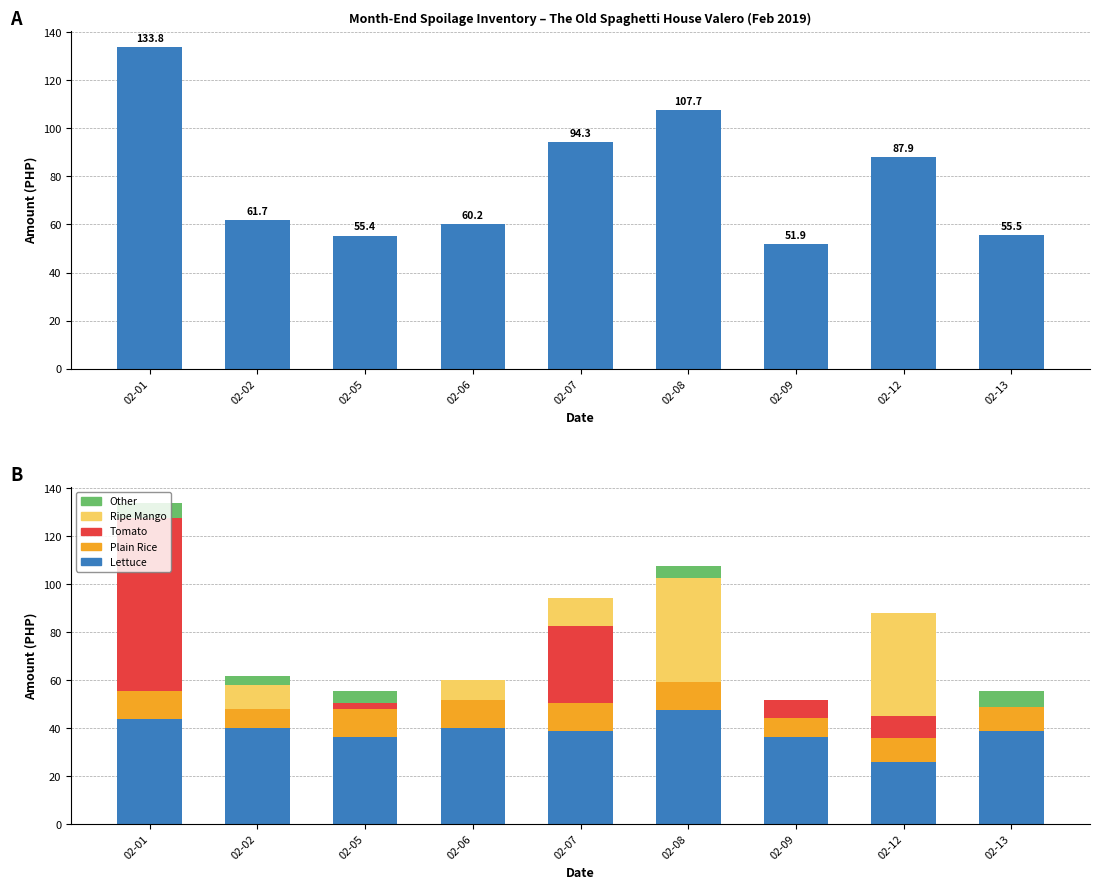

Reading right to left, transcribe all the data shown in this chart.

Total Amount: 55.5	87.9	51.9	107.7	94.3	60.2	55.4	61.7	133.8
Lettuce: 38.8	26.0	36.2	47.5	38.8	40.0	36.2	40.0	43.8
Plain Rice: 10.0	10.0	8.0	12.0	12.0	12.0	12.0	8.0	12.0
Tomato: 0.0	9.2	7.7	0.0	32.0	0.0	2.4	0.0	72.0
Ripe Mango: 0.0	42.7	0.0	42.9	11.6	8.2	0.0	9.9	0.0
Other: 6.8	0.0	0.0	5.3	0.0	0.0	4.8	3.8	6.0